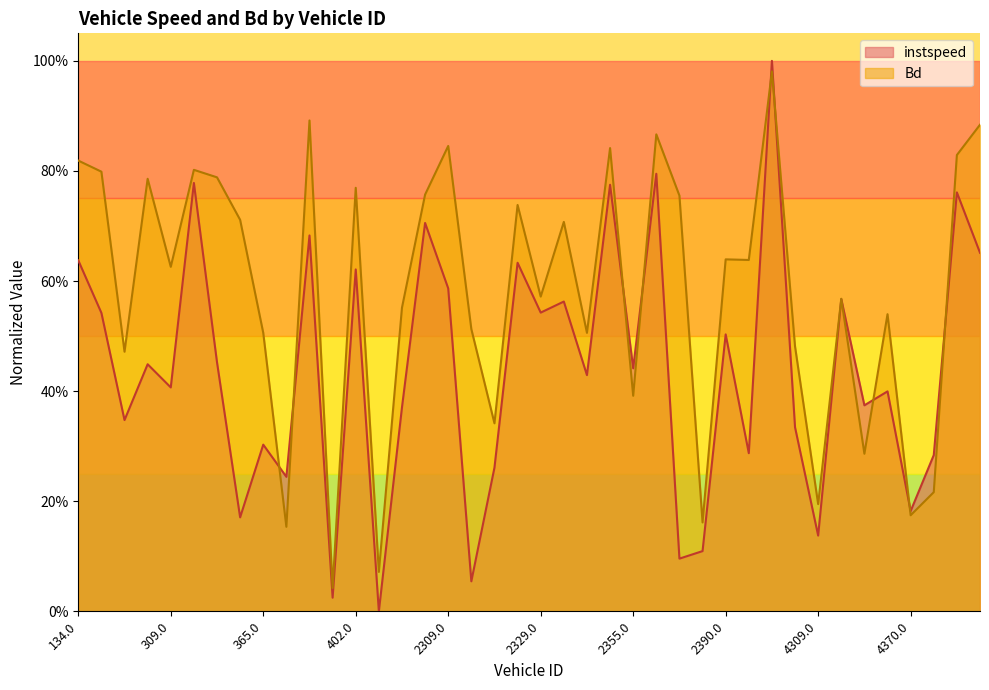

At which label does instspeed reach its minimum?

403.0